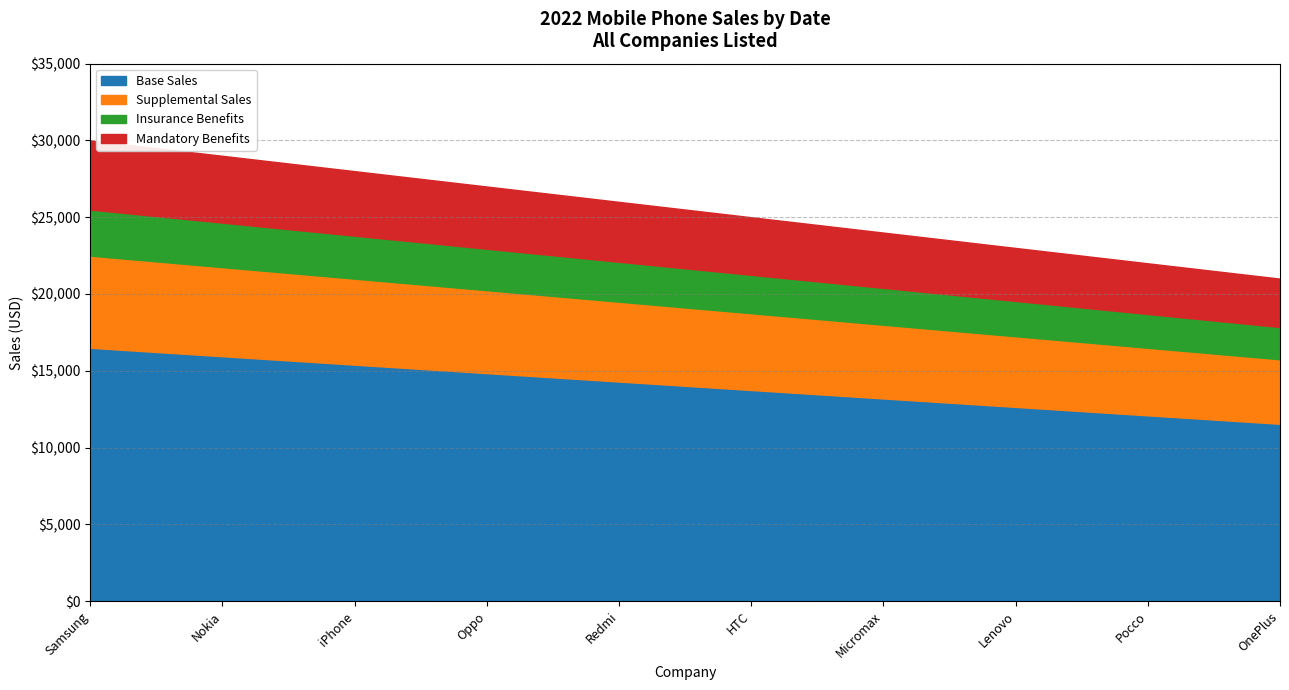

What value does the Base Sales series have at iPhone?

15400.0